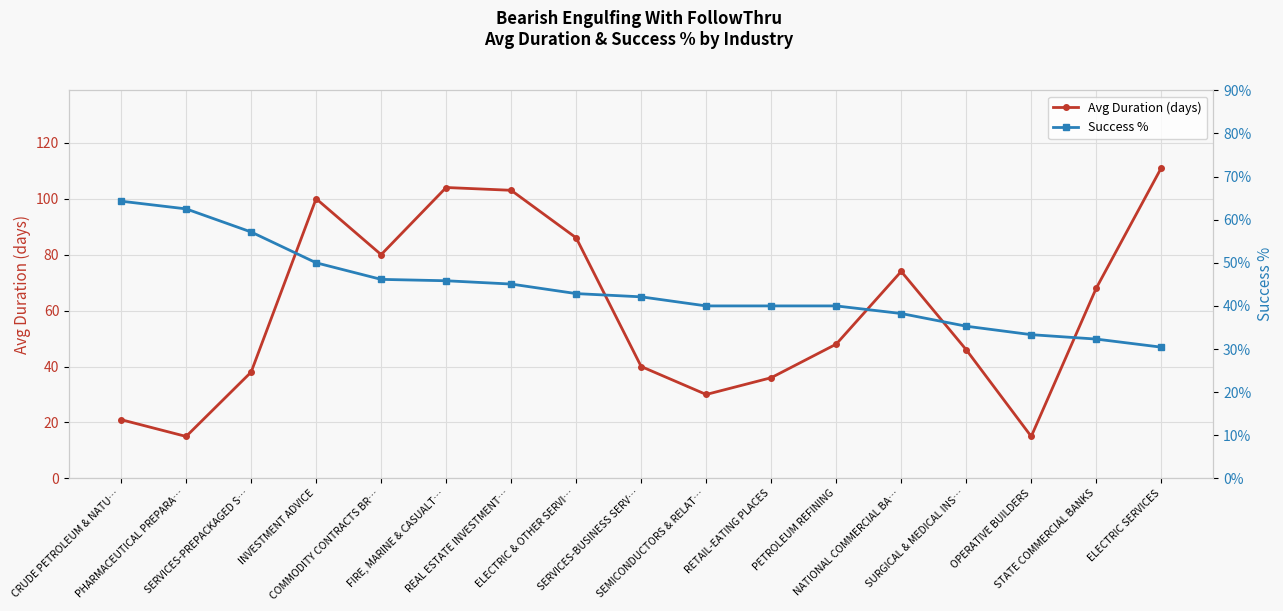

Reading right to left, transcribe all the data shown in this chart.

Avg Duration (days): ELECTRIC SERVICES=111.0	STATE COMMERCIAL BANKS=68.0	OPERATIVE BUILDERS=15.0	SURGICAL & MEDICAL INS…=46.0	NATIONAL COMMERCIAL BA…=74.0	PETROLEUM REFINING=48.0	RETAIL-EATING PLACES=36.0	SEMICONDUCTORS & RELAT…=30.0	SERVICES-BUSINESS SERV…=40.0	ELECTRIC & OTHER SERVI…=86.0	REAL ESTATE INVESTMENT…=103.0	FIRE, MARINE & CASUALT…=104.0	COMMODITY CONTRACTS BR…=80.0	INVESTMENT ADVICE=100.0	SERVICES-PREPACKAGED S…=38.0	PHARMACEUTICAL PREPARA…=15.0	CRUDE PETROLEUM & NATU…=21.0
Success %: ELECTRIC SERVICES=30.4	STATE COMMERCIAL BANKS=32.3	OPERATIVE BUILDERS=33.3	SURGICAL & MEDICAL INS…=35.3	NATIONAL COMMERCIAL BA…=38.2	PETROLEUM REFINING=40.0	RETAIL-EATING PLACES=40.0	SEMICONDUCTORS & RELAT…=40.0	SERVICES-BUSINESS SERV…=42.1	ELECTRIC & OTHER SERVI…=42.9	REAL ESTATE INVESTMENT…=45.1	FIRE, MARINE & CASUALT…=45.8	COMMODITY CONTRACTS BR…=46.2	INVESTMENT ADVICE=50.0	SERVICES-PREPACKAGED S…=57.1	PHARMACEUTICAL PREPARA…=62.5	CRUDE PETROLEUM & NATU…=64.3